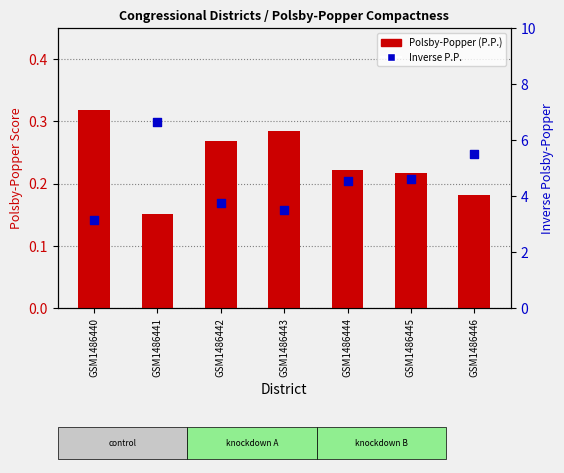

Which series contains the lowest Y value?

Polsby-Popper (P.P.)